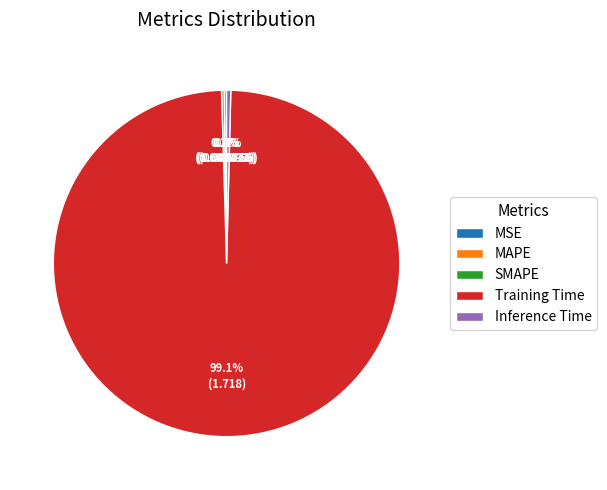

Which slice represents more than half of the pie?

Training Time